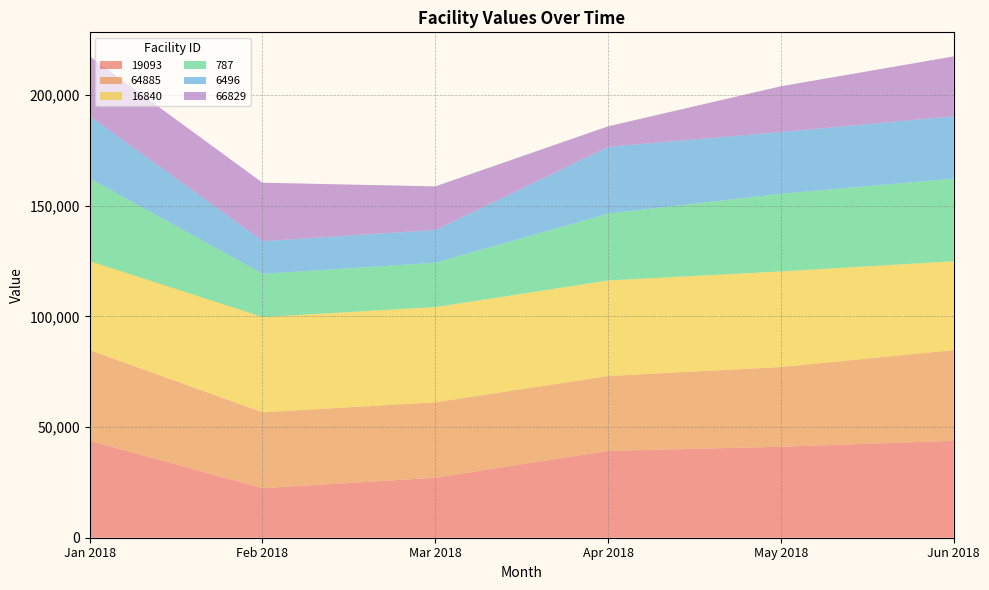

Reading left to right, transcribe all the data shown in this chart.

19093: 43782.0	22347.2	27112.3	39221.4	41105.0	43782.0
64885: 40988.4	34328.3	34077.1	33833.3	36013.8	40988.4
16840: 40169.7	43030.3	43030.3	43199.5	43199.5	40169.7
787: 37352.0	19504.8	20037.3	30212.2	35103.2	37352.0
6496: 28128.1	14787.1	14787.1	30162.1	27905.7	28128.1
66829: 27059.3	26415.4	19709.1	9256.4	20657.2	27059.3